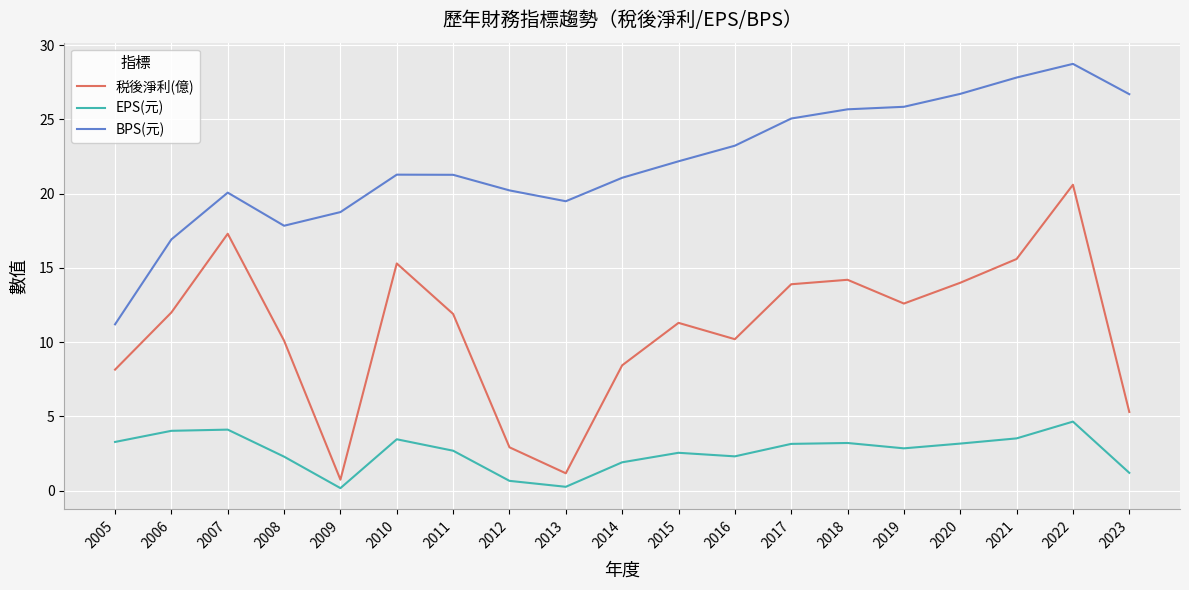

What is the greatest value displayed?

28.7